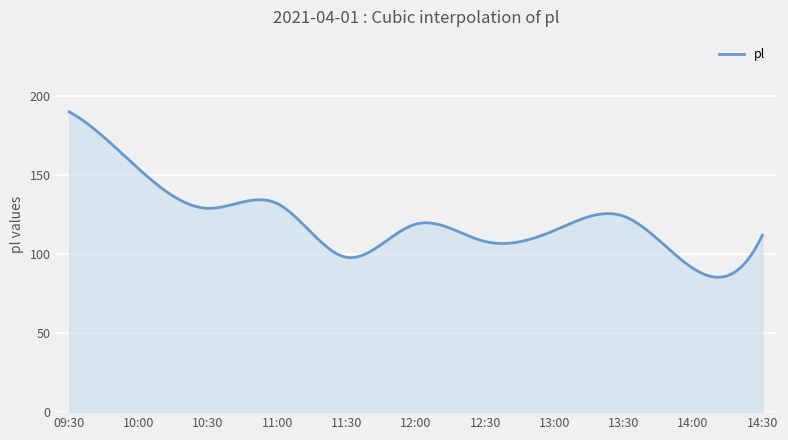

What is the average value?

121.2